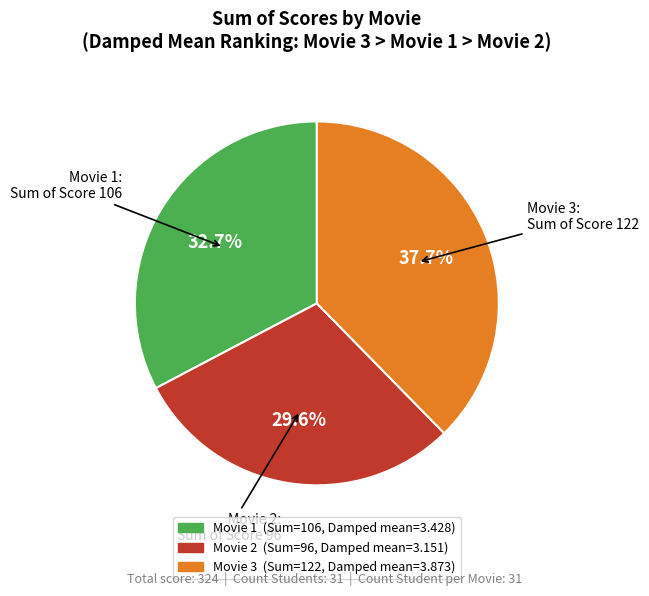

What percentage is the Movie 2 slice, to the nearest percent?

30%